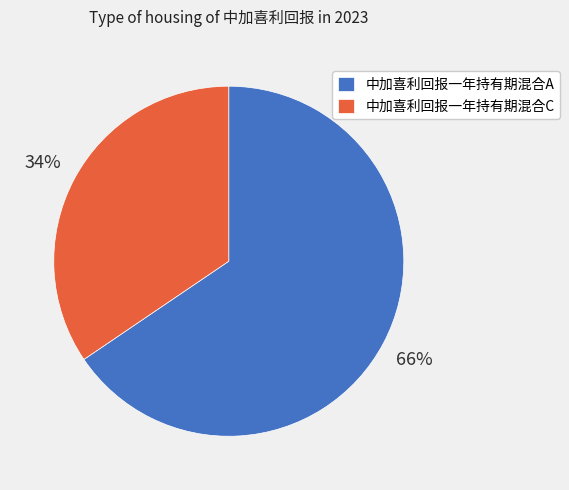

Count the number of slices in the pie.

2